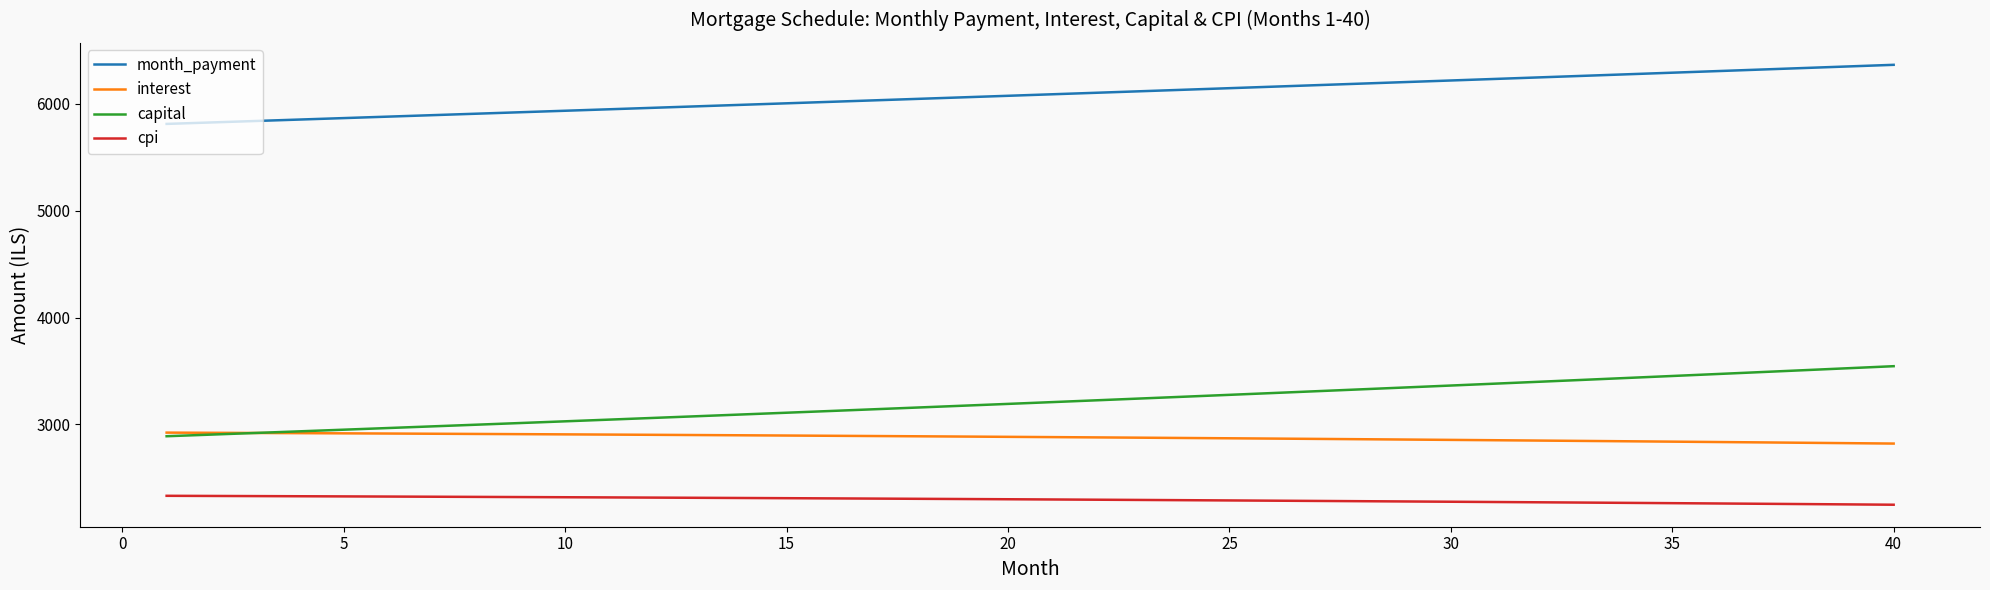

What is the minimum value for capital?

2889.7